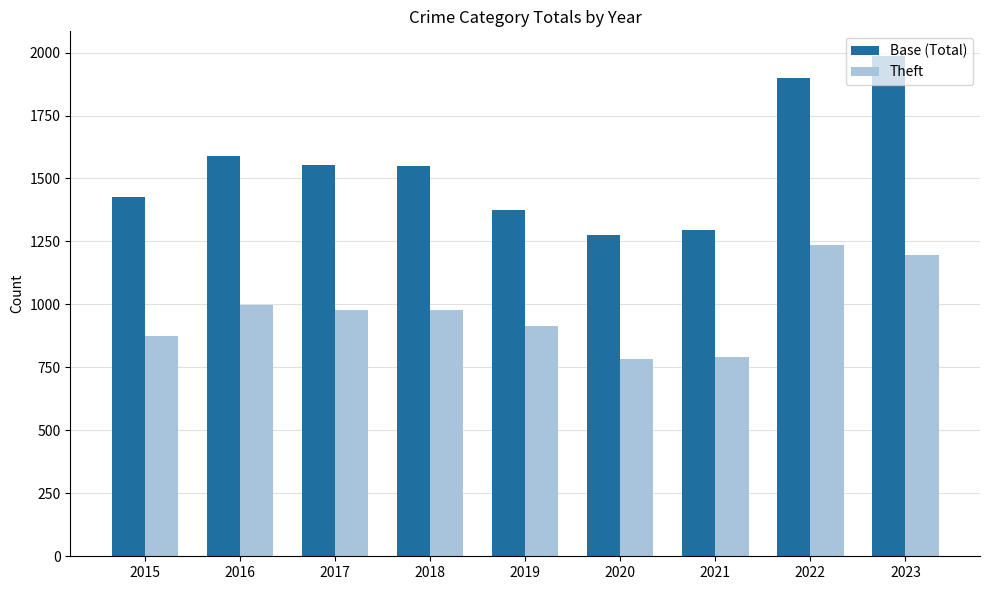

At which category is the sum across all series the highest?

2023